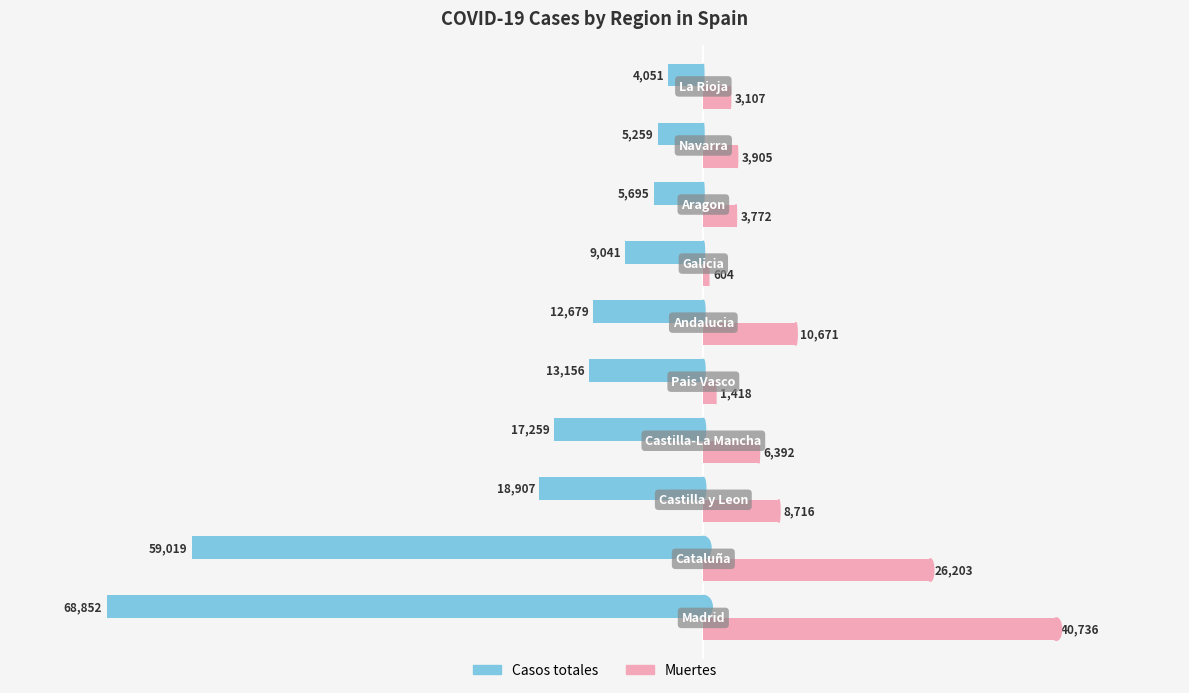

List the series in order of their peak value, lowest first.

Casos totales, Muertes